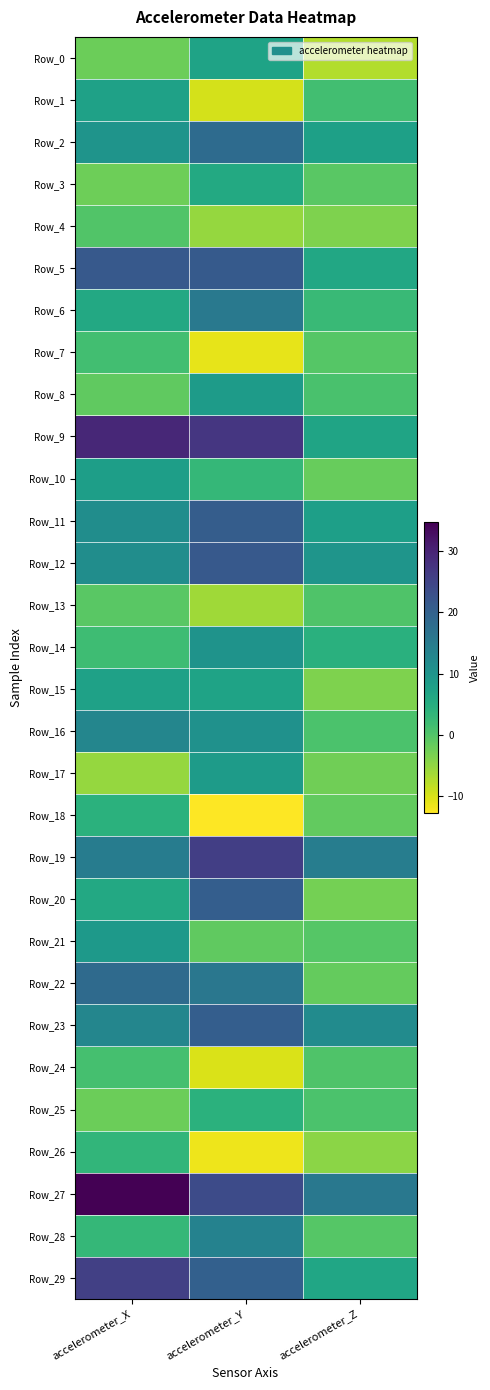

Reading left to right, extract all data points from this chart.

Row_0: accelerometer_X=-2.1	accelerometer_Y=7.2	accelerometer_Z=-7.3
Row_1: accelerometer_X=7.4	accelerometer_Y=-9.7	accelerometer_Z=1.5
Row_2: accelerometer_X=10.1	accelerometer_Y=18.0	accelerometer_Z=7.7
Row_3: accelerometer_X=-2.3	accelerometer_Y=5.8	accelerometer_Z=-0.6
Row_4: accelerometer_X=0.1	accelerometer_Y=-5.3	accelerometer_Z=-3.6
Row_5: accelerometer_X=21.5	accelerometer_Y=21.3	accelerometer_Z=6.2
Row_6: accelerometer_X=6.1	accelerometer_Y=15.4	accelerometer_Z=2.6
Row_7: accelerometer_X=1.5	accelerometer_Y=-11.1	accelerometer_Z=-0.3
Row_8: accelerometer_X=-1.2	accelerometer_Y=8.6	accelerometer_Z=0.9
Row_9: accelerometer_X=29.3	accelerometer_Y=27.2	accelerometer_Z=6.9
Row_10: accelerometer_X=8.1	accelerometer_Y=3.1	accelerometer_Z=-1.8
Row_11: accelerometer_X=11.4	accelerometer_Y=20.7	accelerometer_Z=7.9
Row_12: accelerometer_X=11.4	accelerometer_Y=21.3	accelerometer_Z=10.0
Row_13: accelerometer_X=-0.6	accelerometer_Y=-6.0	accelerometer_Z=0.2
Row_14: accelerometer_X=2.0	accelerometer_Y=10.3	accelerometer_Z=4.5
Row_15: accelerometer_X=7.5	accelerometer_Y=7.1	accelerometer_Z=-3.6
Row_16: accelerometer_X=12.9	accelerometer_Y=10.7	accelerometer_Z=0.6
Row_17: accelerometer_X=-5.3	accelerometer_Y=8.6	accelerometer_Z=-2.5
Row_18: accelerometer_X=4.4	accelerometer_Y=-12.8	accelerometer_Z=-1.4
Row_19: accelerometer_X=14.7	accelerometer_Y=25.7	accelerometer_Z=14.5
Row_20: accelerometer_X=6.1	accelerometer_Y=20.4	accelerometer_Z=-2.9
Row_21: accelerometer_X=9.0	accelerometer_Y=-1.2	accelerometer_Z=-0.3
Row_22: accelerometer_X=18.2	accelerometer_Y=15.9	accelerometer_Z=-1.6
Row_23: accelerometer_X=13.0	accelerometer_Y=20.5	accelerometer_Z=11.7
Row_24: accelerometer_X=1.2	accelerometer_Y=-10.0	accelerometer_Z=0.4
Row_25: accelerometer_X=-2.1	accelerometer_Y=4.4	accelerometer_Z=0.6
Row_26: accelerometer_X=3.4	accelerometer_Y=-11.6	accelerometer_Z=-4.6
Row_27: accelerometer_X=34.6	accelerometer_Y=23.8	accelerometer_Z=15.6
Row_28: accelerometer_X=3.0	accelerometer_Y=13.6	accelerometer_Z=-0.3
Row_29: accelerometer_X=25.6	accelerometer_Y=20.1	accelerometer_Z=6.6